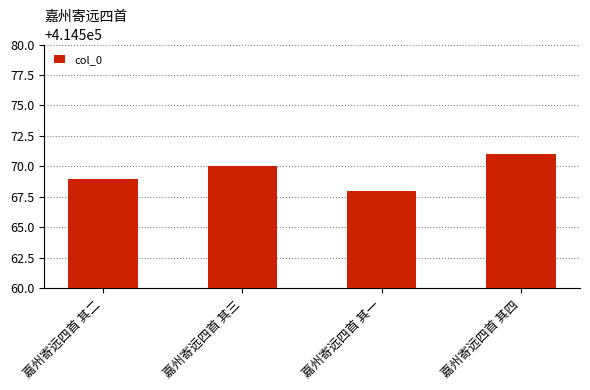

Rank the categories by value from lowest to highest.

嘉州寄远四首 其一, 嘉州寄远四首 其二, 嘉州寄远四首 其三, 嘉州寄远四首 其四